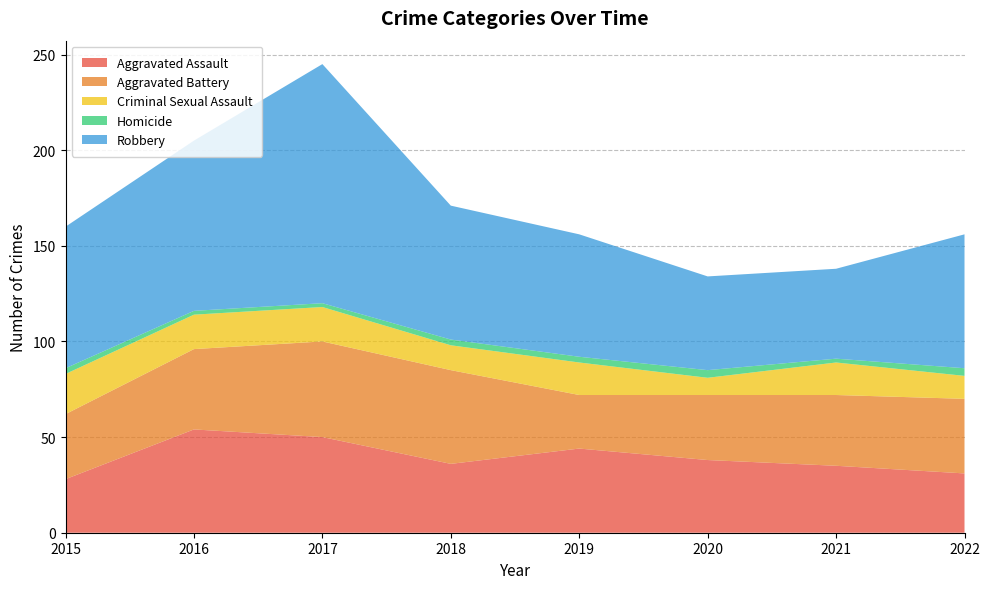

Reading left to right, transcribe all the data shown in this chart.

Aggravated Assault: 2015=28	2016=54	2017=50	2018=36	2019=44	2020=38	2021=35	2022=31
Aggravated Battery: 2015=34	2016=42	2017=50	2018=49	2019=28	2020=34	2021=37	2022=39
Criminal Sexual Assault: 2015=21	2016=18	2017=18	2018=13	2019=17	2020=9	2021=17	2022=12
Homicide: 2015=3	2016=2	2017=2	2018=3	2019=3	2020=4	2021=2	2022=4
Robbery: 2015=74	2016=89	2017=125	2018=70	2019=64	2020=49	2021=47	2022=70